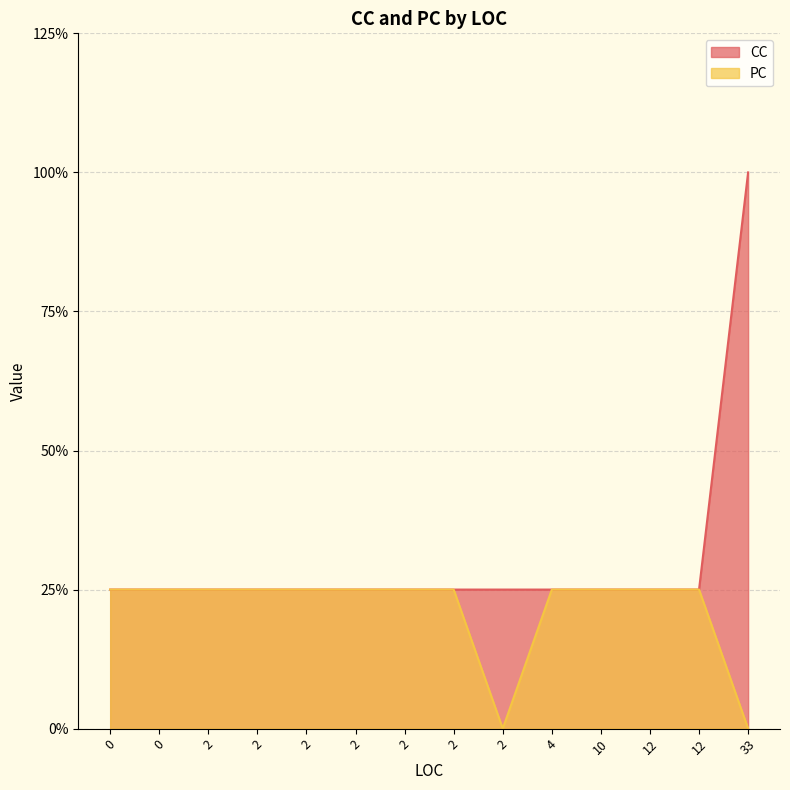

Does the chart have visible grid lines?

Yes